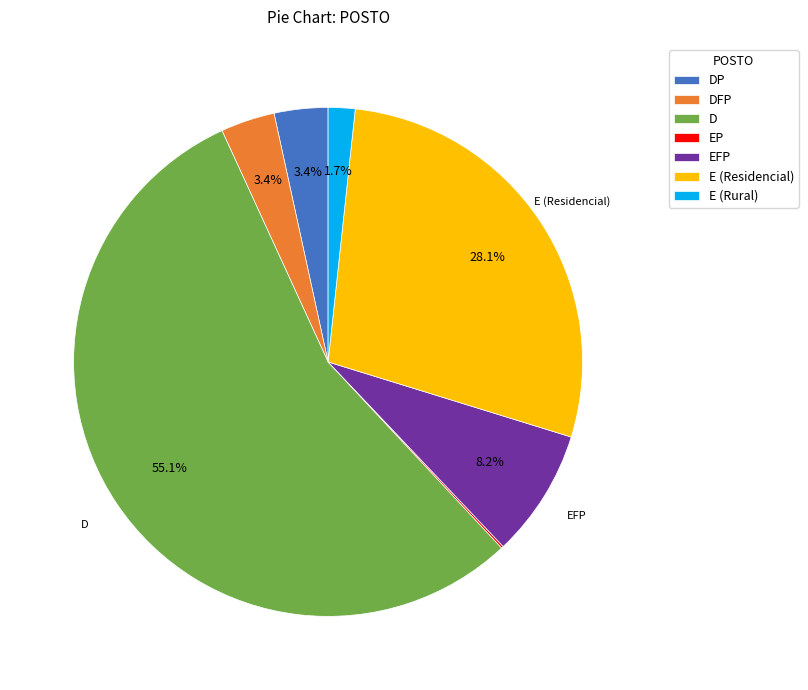

What is the largest slice in the pie chart?

D